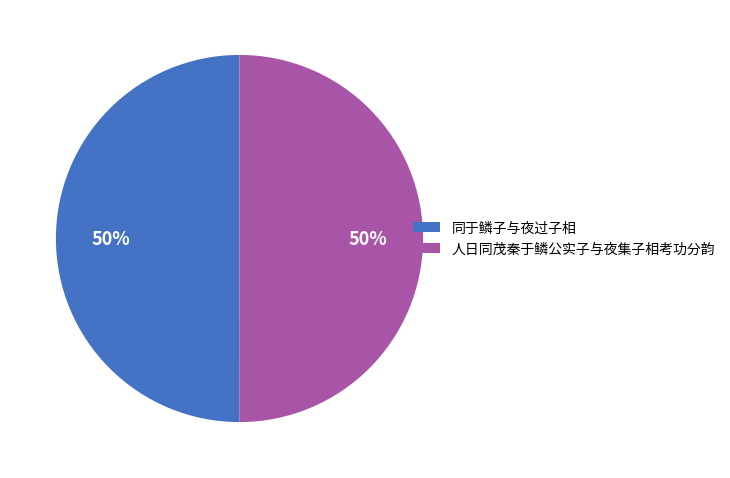

True or false: 人日同茂秦于鳞公实子与夜集子相考功分韵 accounts for 50% of the total.

True